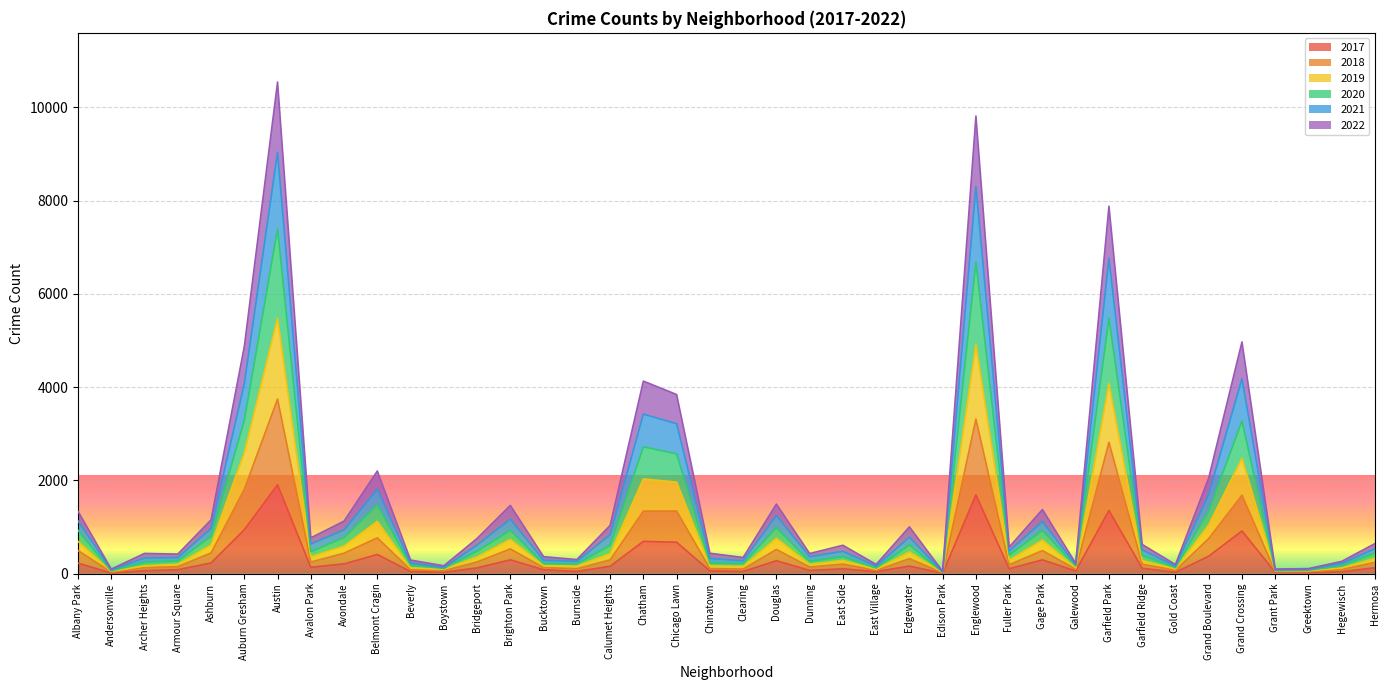

At which category is the sum across all series the highest?

Austin